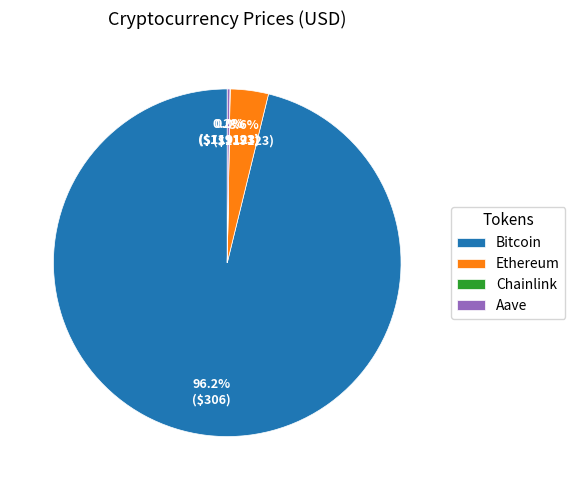

What is the largest slice in the pie chart?

Bitcoin